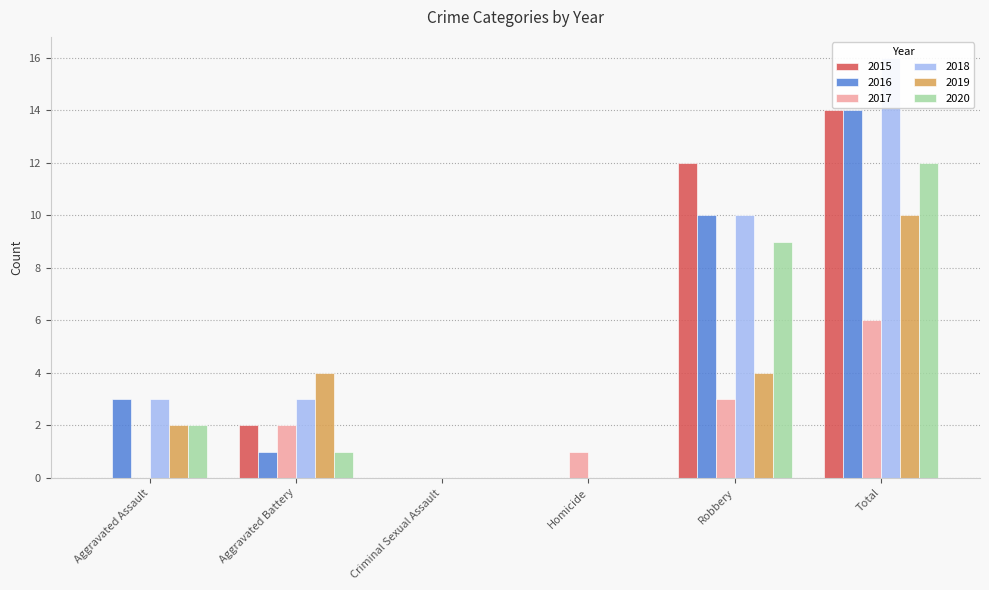

What is the average value of the 2019 series?

3